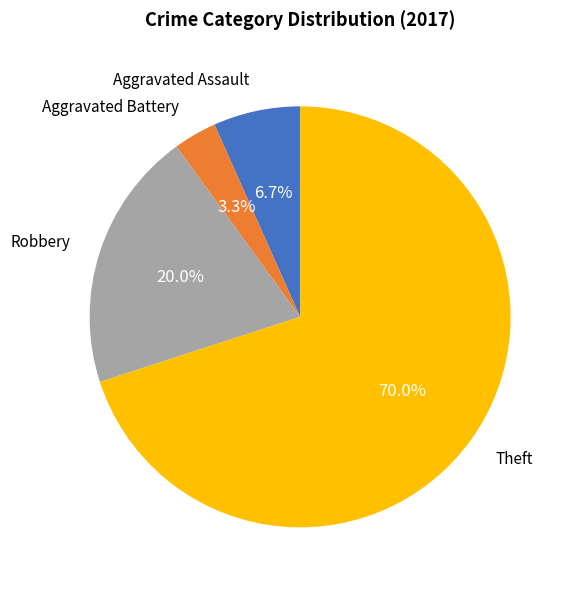

To the nearest percent, what is the average slice percentage?

25%